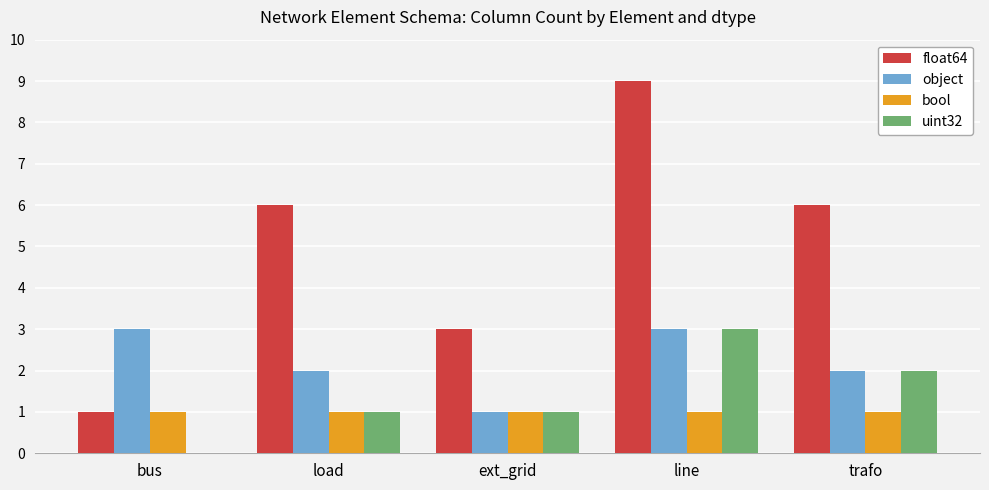

What is the total value across all series at bus?

5